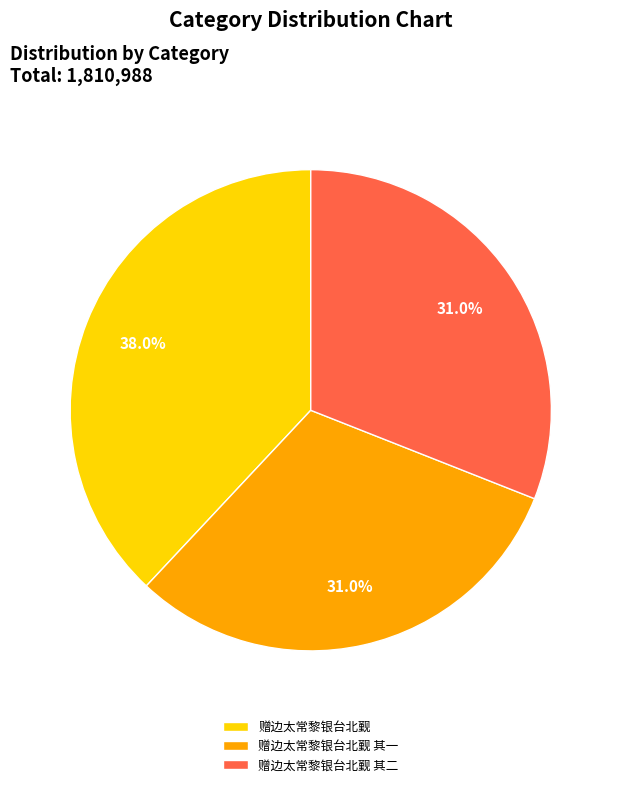

How many slices are in this pie chart?

3